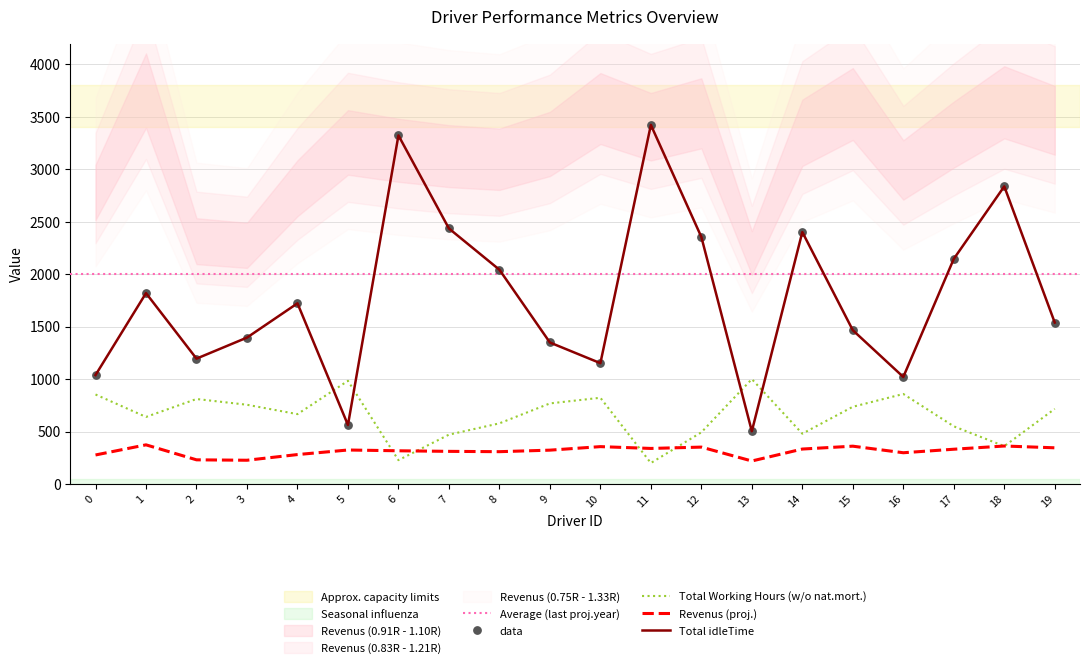

Which series contains the highest Y value?

Total idleTime